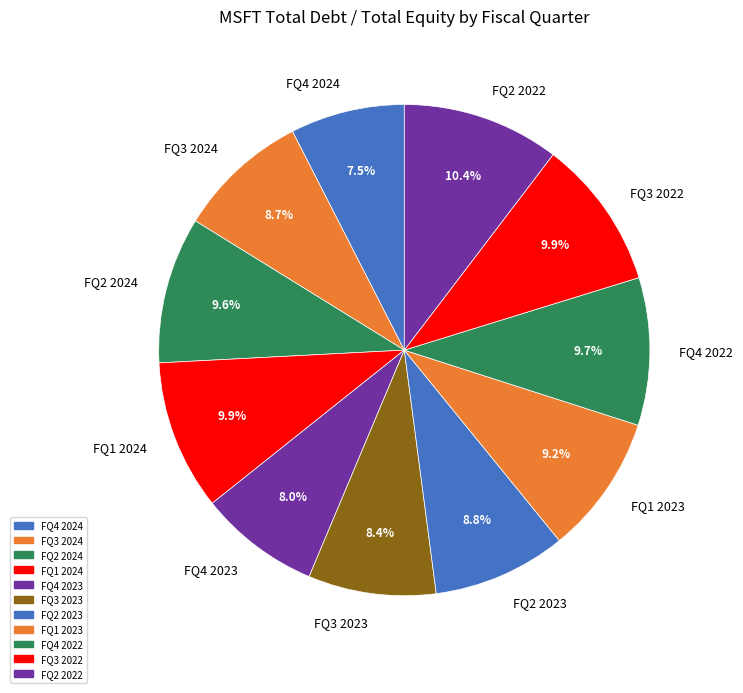

True or false: FQ1 2023 accounts for 1% of the total.

False